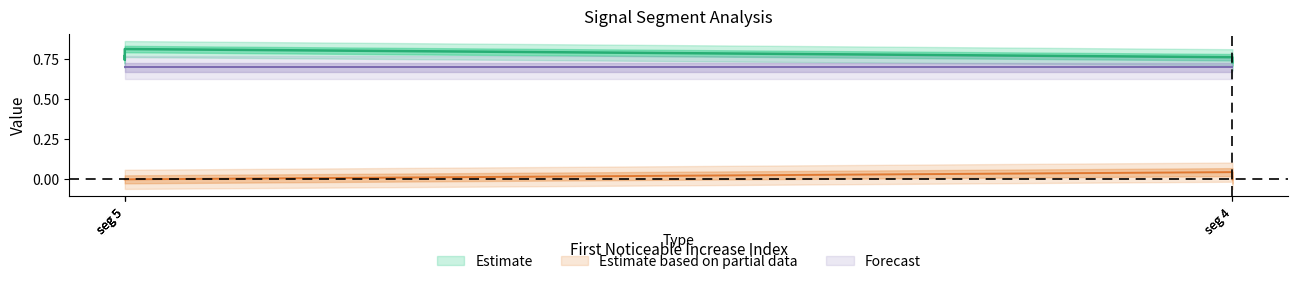

Is this an area chart (filled region under the line)?

No